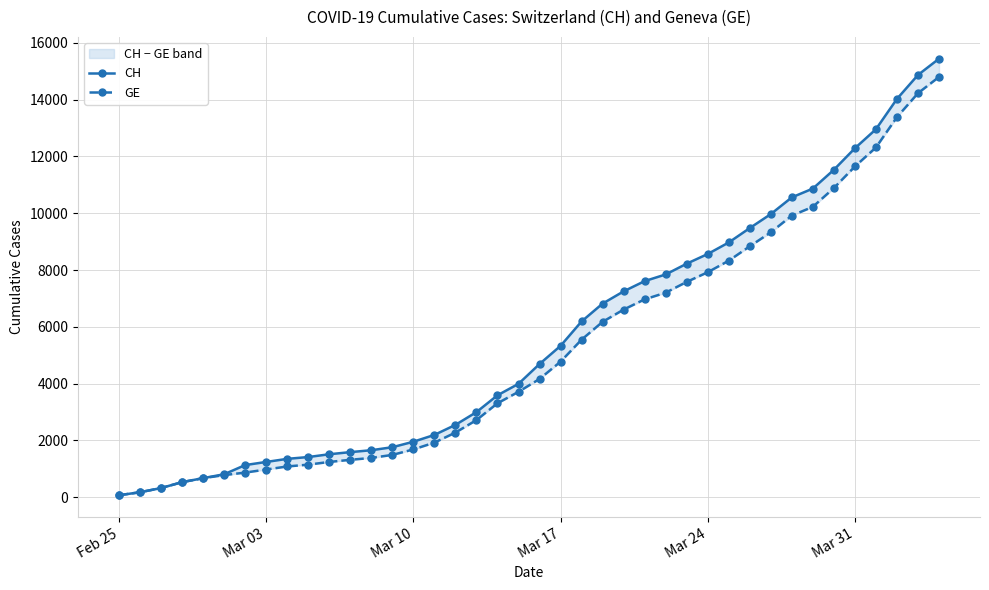

What is the difference between the maximum and minimum values in the GE series?

14725